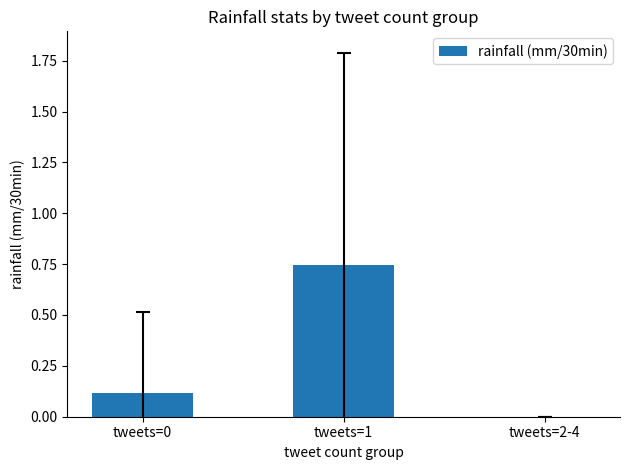

Are the bars horizontal?

No